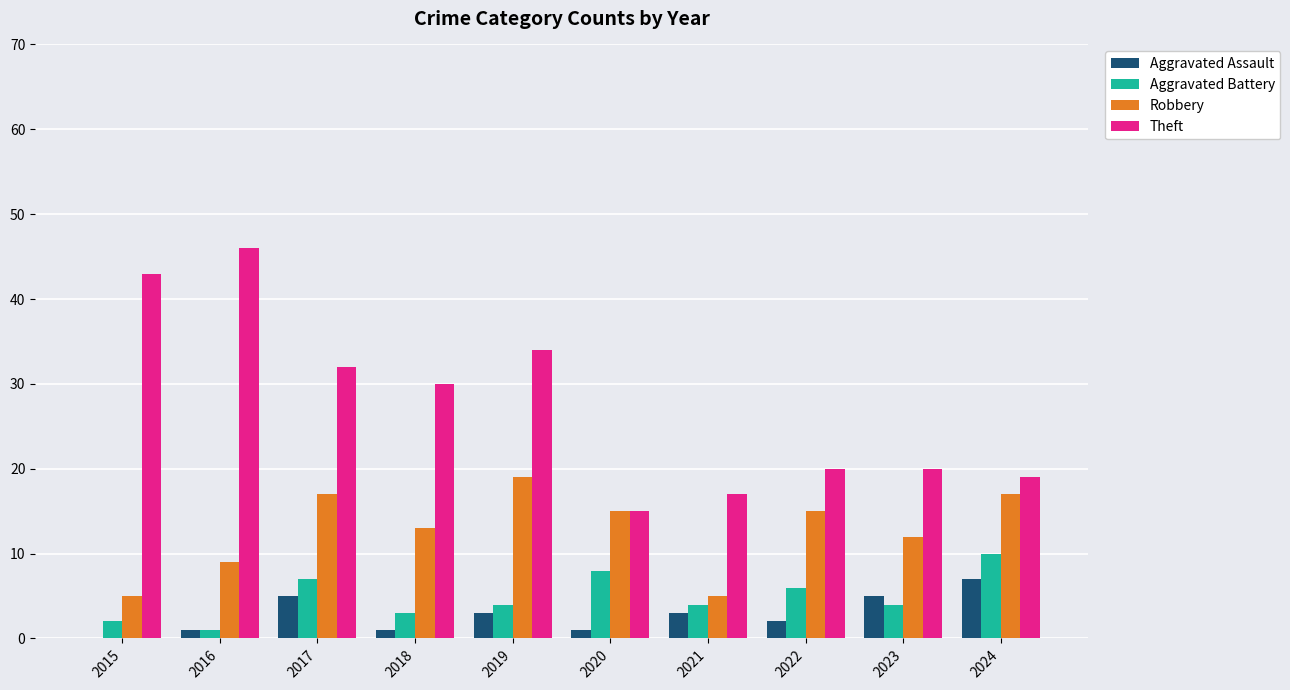

What is the greatest value displayed?

46